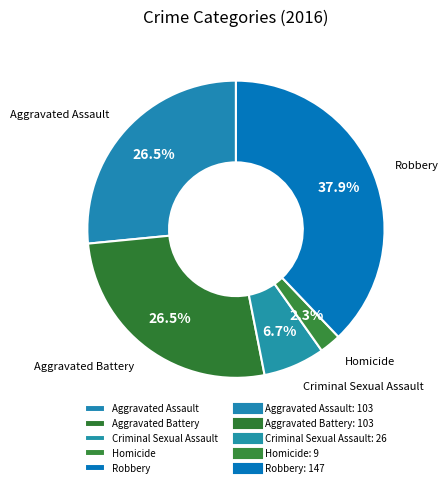

To the nearest percent, what is the difference between the largest and smallest slice percentages?

36%